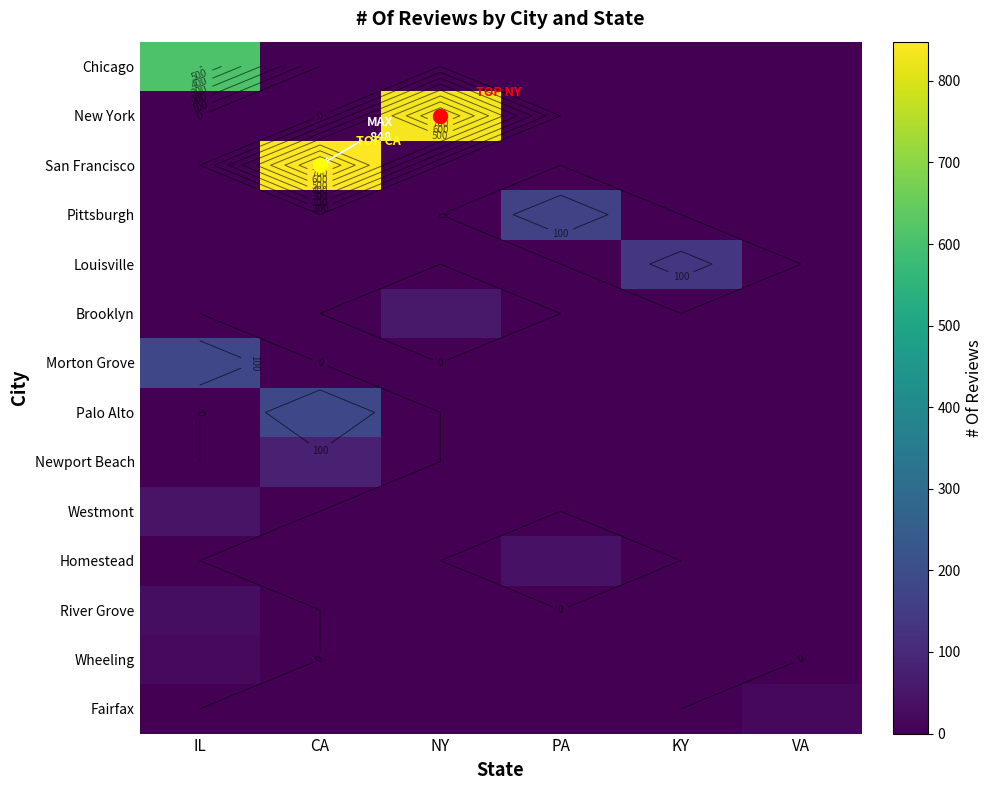

The value of Morton Grove at PA is 0. True or false?

True